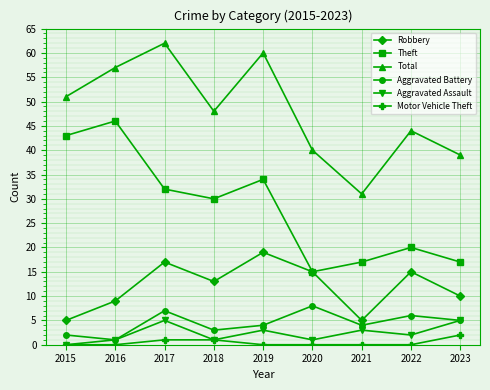

Which series changed the most between 2016 and 2021?

Theft